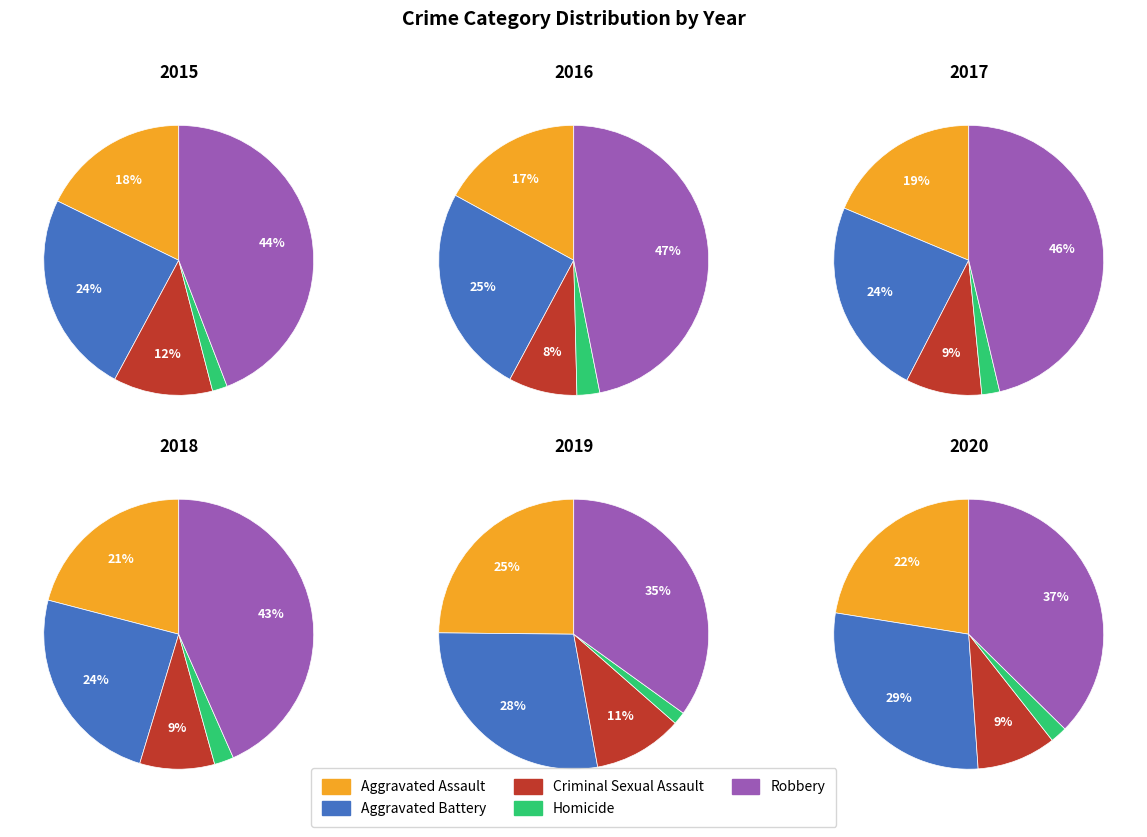

Is it true that 2016 is 1% of the pie?

False